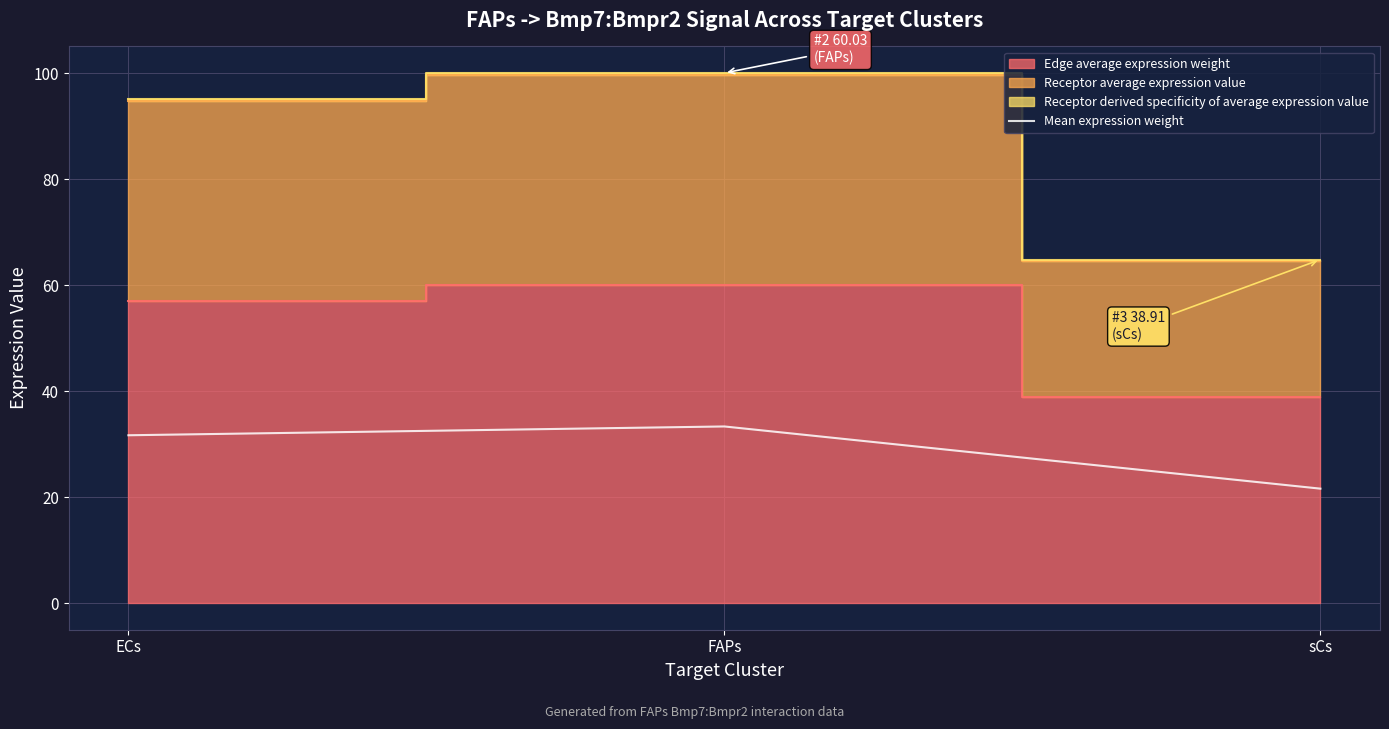

At which category does the chart reach its minimum across all series?

sCs